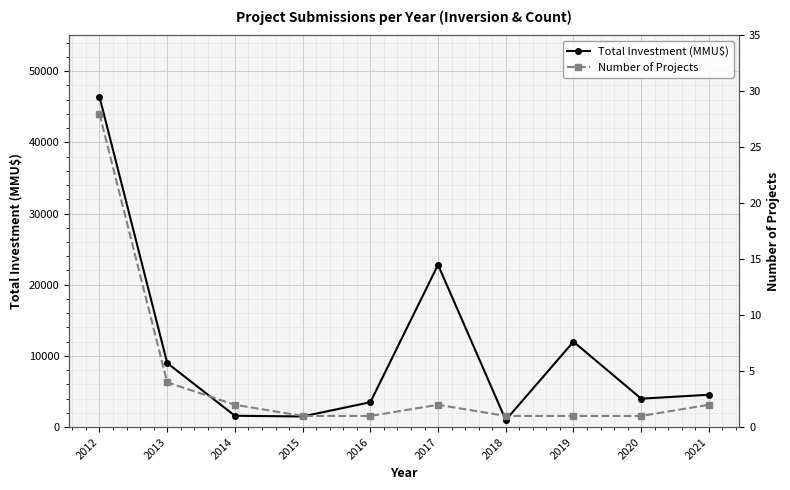

What is the sum of all Number of Projects values?

43